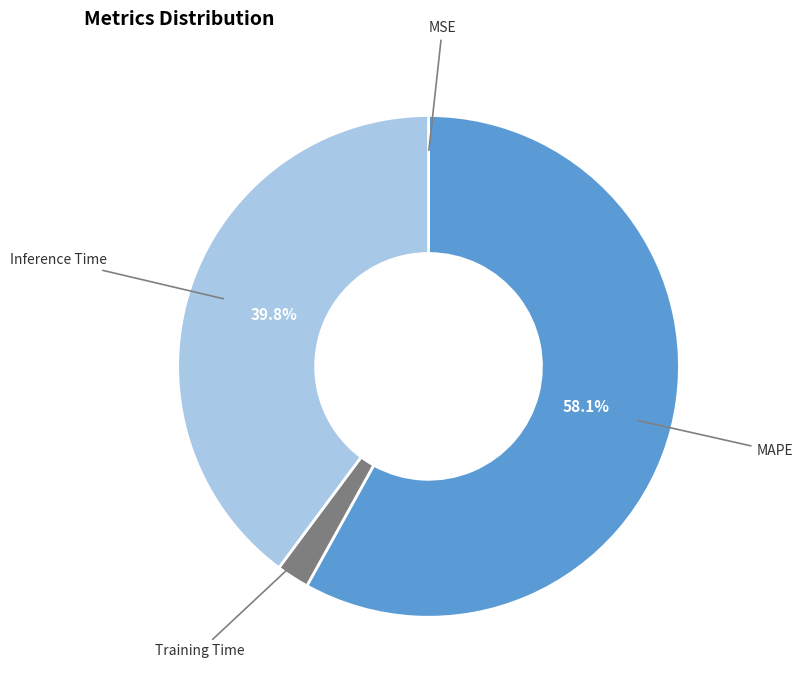

Does any single category account for the majority?

Yes